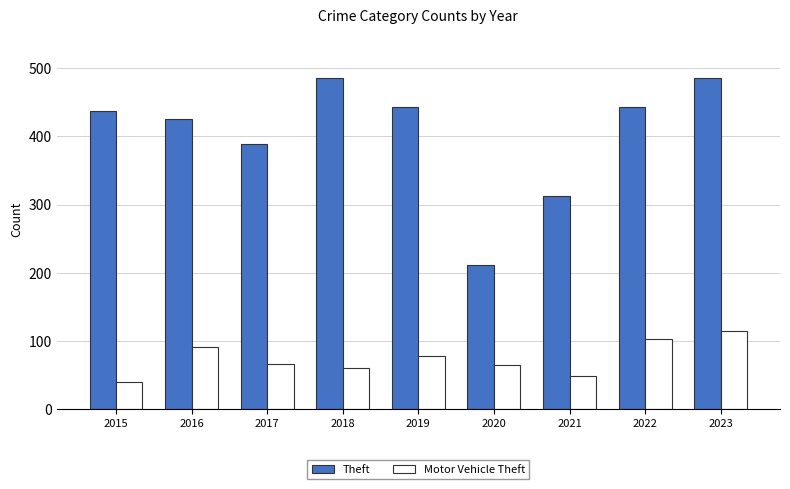

Which series changed the most between 2015 and 2019?

Motor Vehicle Theft